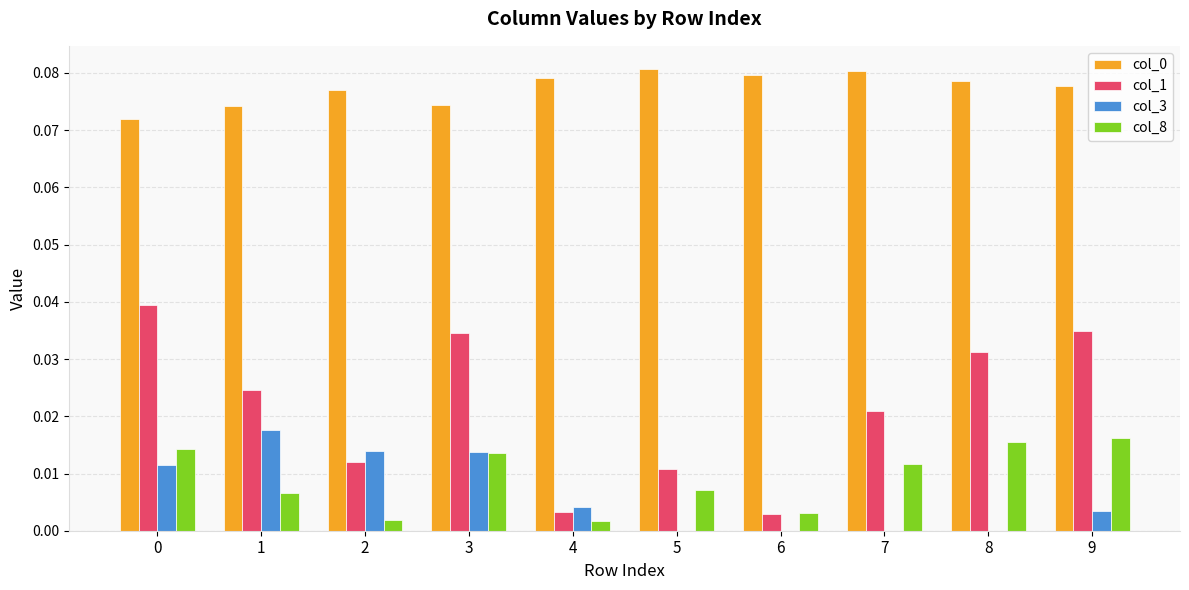

Between 6 and 9, which series saw the biggest shift?

col_1